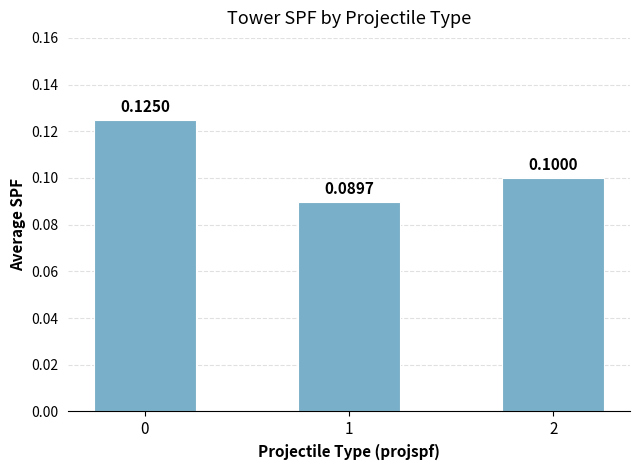

How many values are between 0 and 1?

3